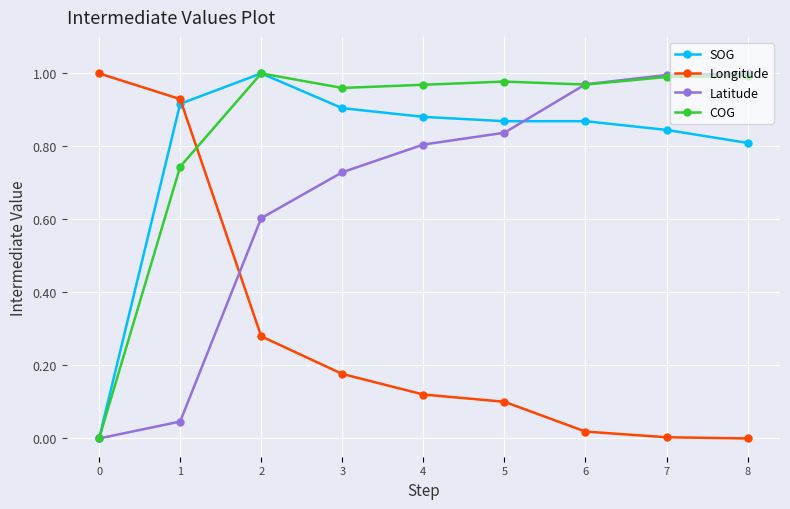

How many intersections are there between Longitude and COG?

1